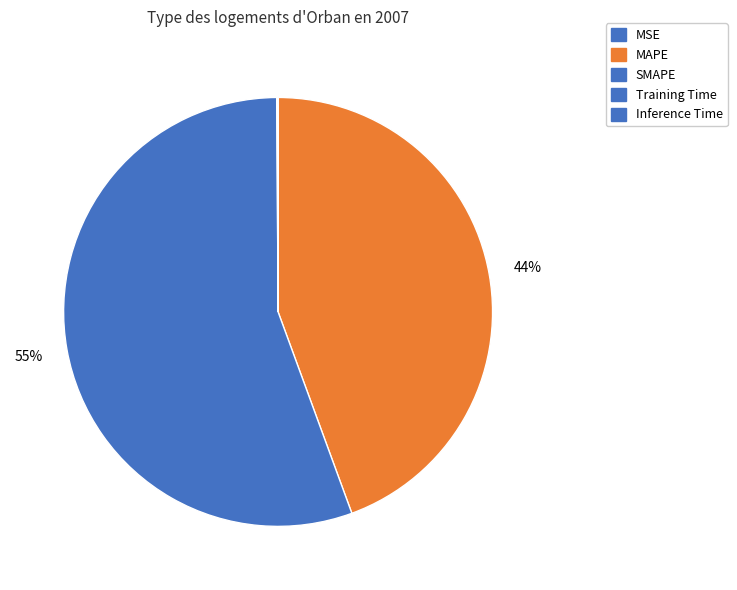

How many segments does this pie chart have?

5